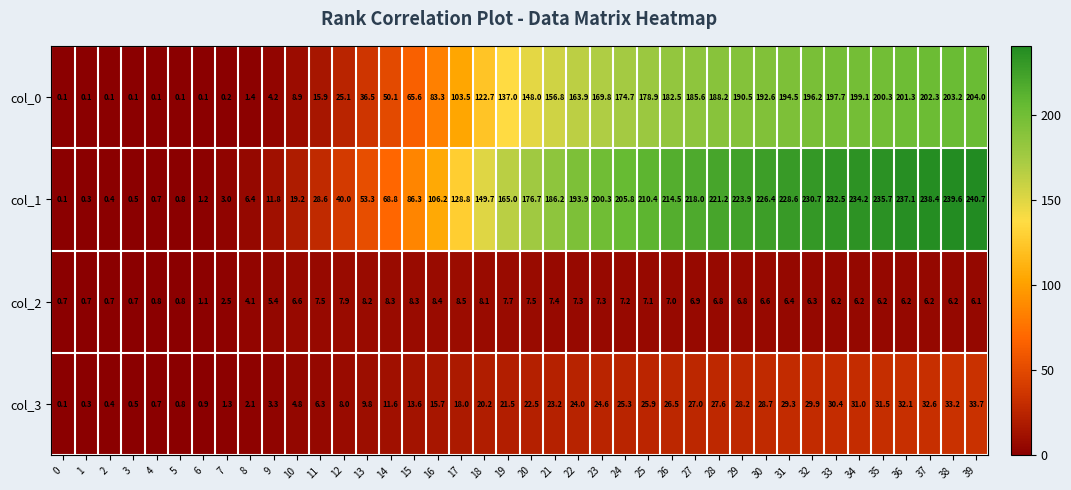

The col_3 series shows 6.6 at 10. True or false?

False